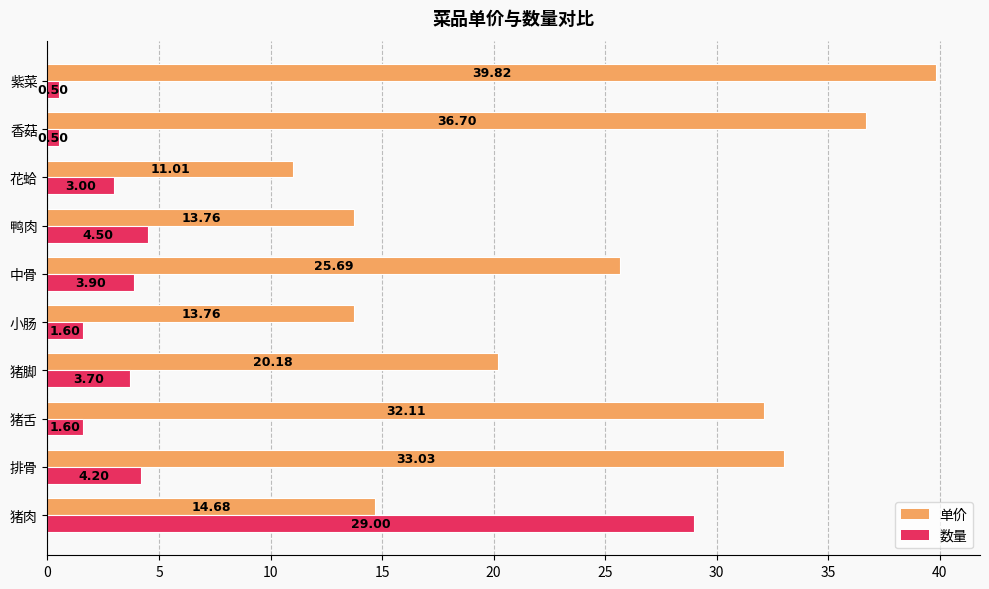

Which series changed the most between 猪肉 and 香菇?

数量